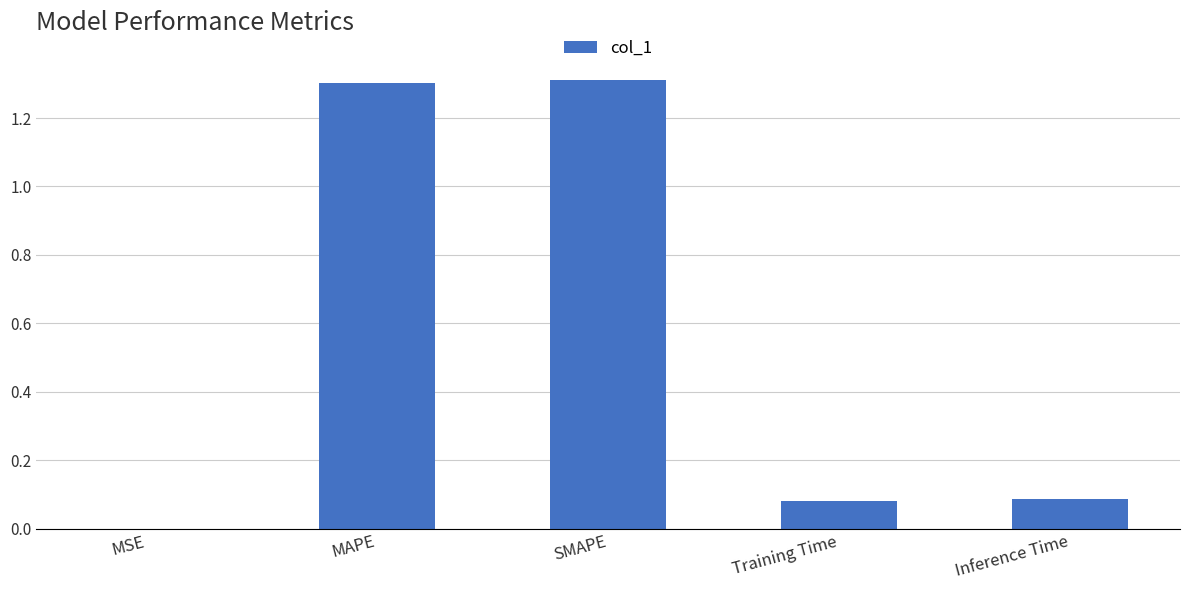

What is the sum of all values?

2.8